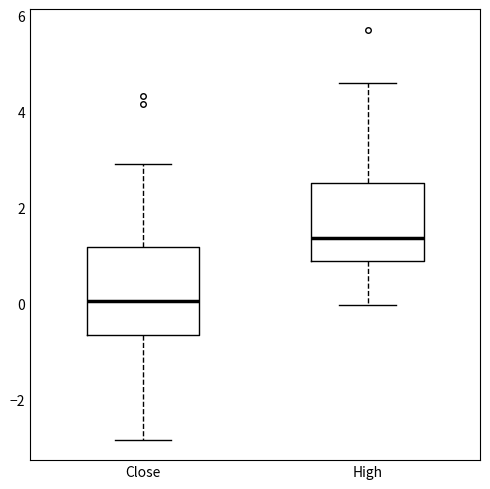

Which box has the lowest median line?

Close